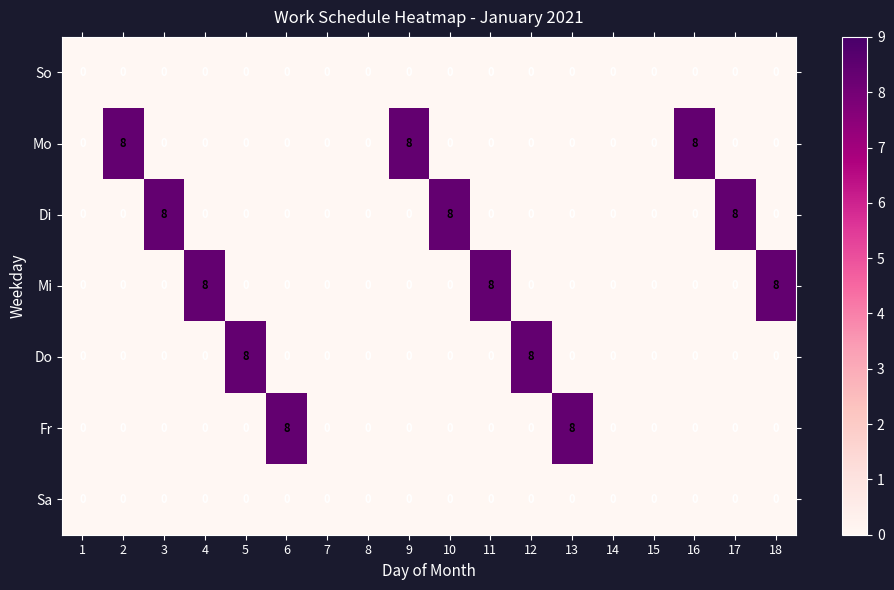

What is the total value across all series at 13?

8